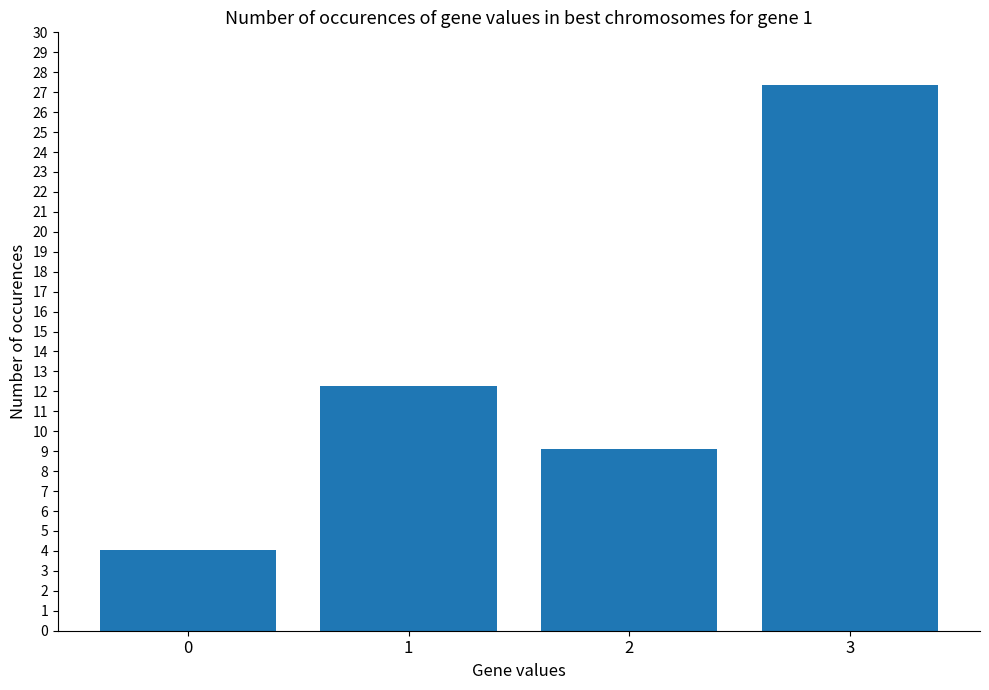

The chart shows a value of 0.8 at 0. True or false?

False